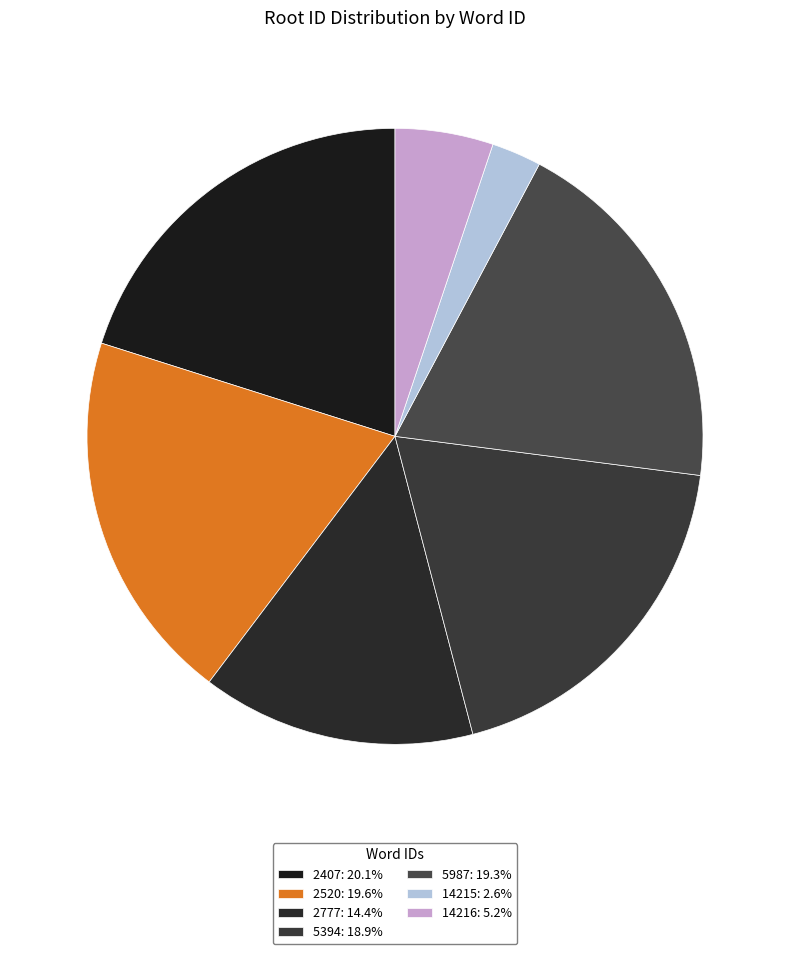

Which category has the biggest portion of the pie?

2407